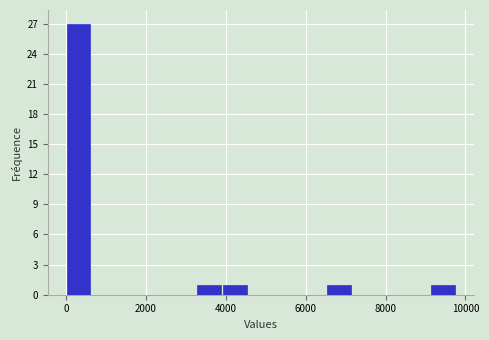

Read against the x-axis, roughly where is the centre of the tallest bar?

400